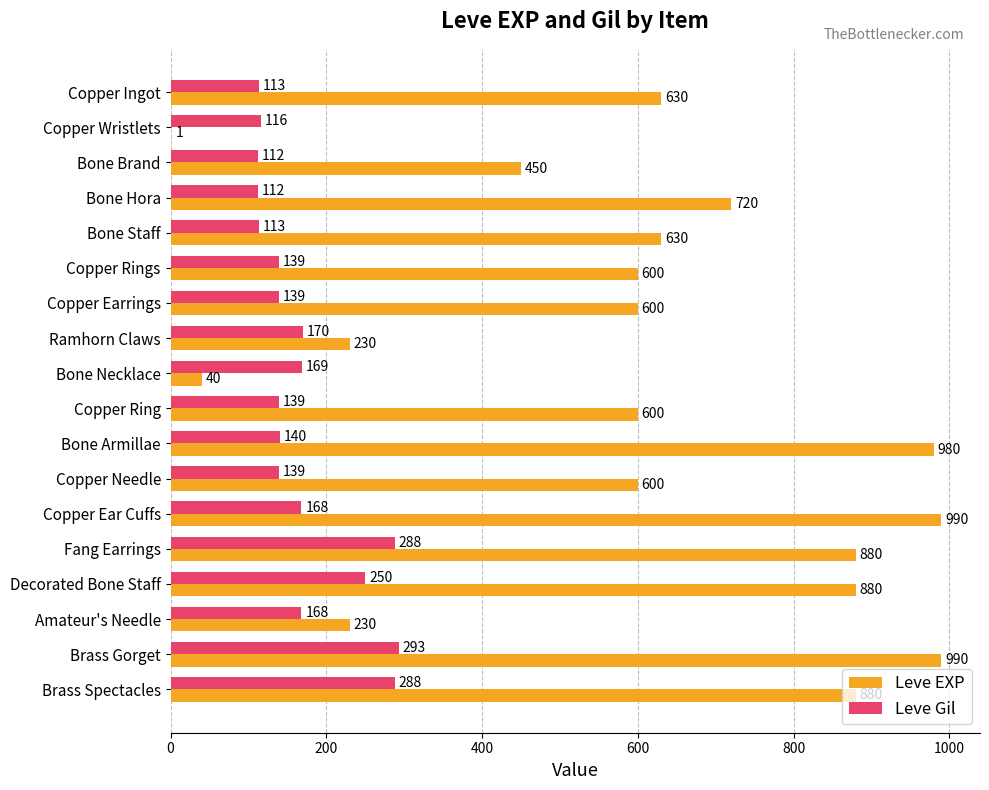

Which series has the largest total across all categories?

Leve EXP